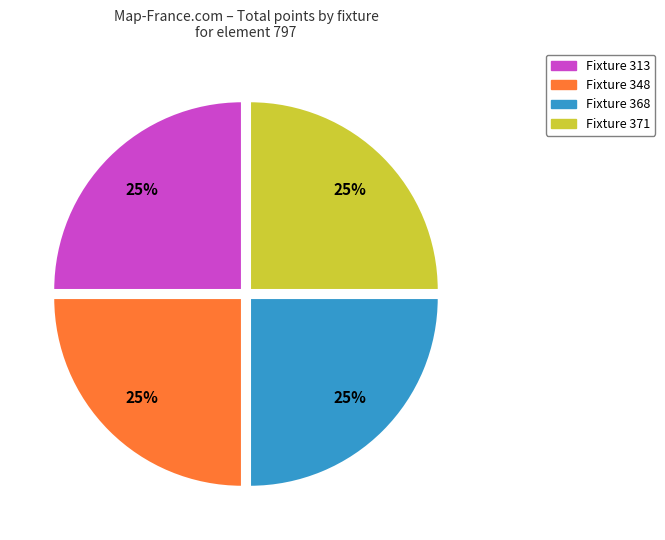

Does any single category account for the majority?

No